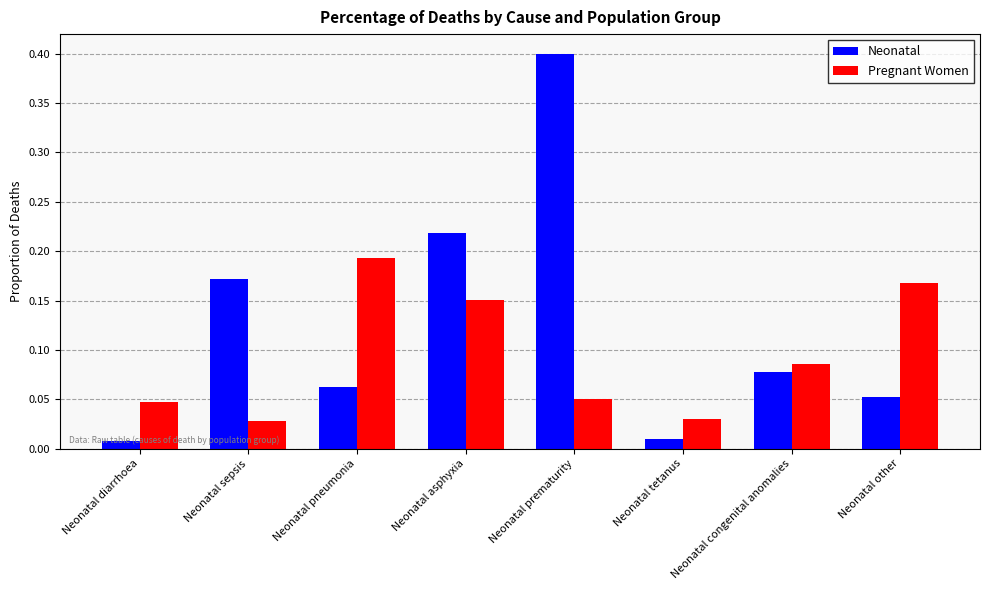

Is the value of Pregnant Women at Neonatal pneumonia greater than the value of Neonatal at Neonatal sepsis?

Yes